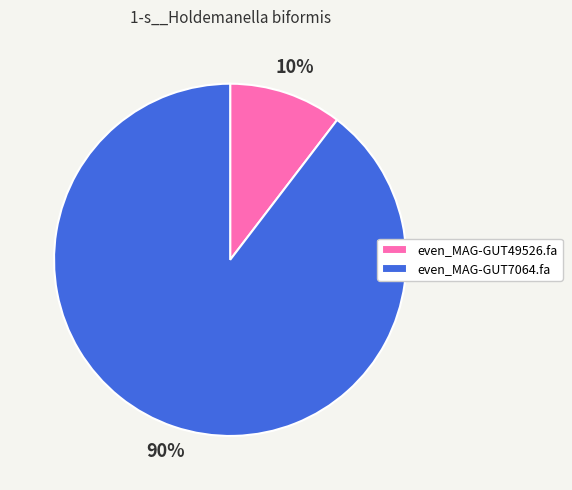

To the nearest percent, what is the average slice percentage?

50%